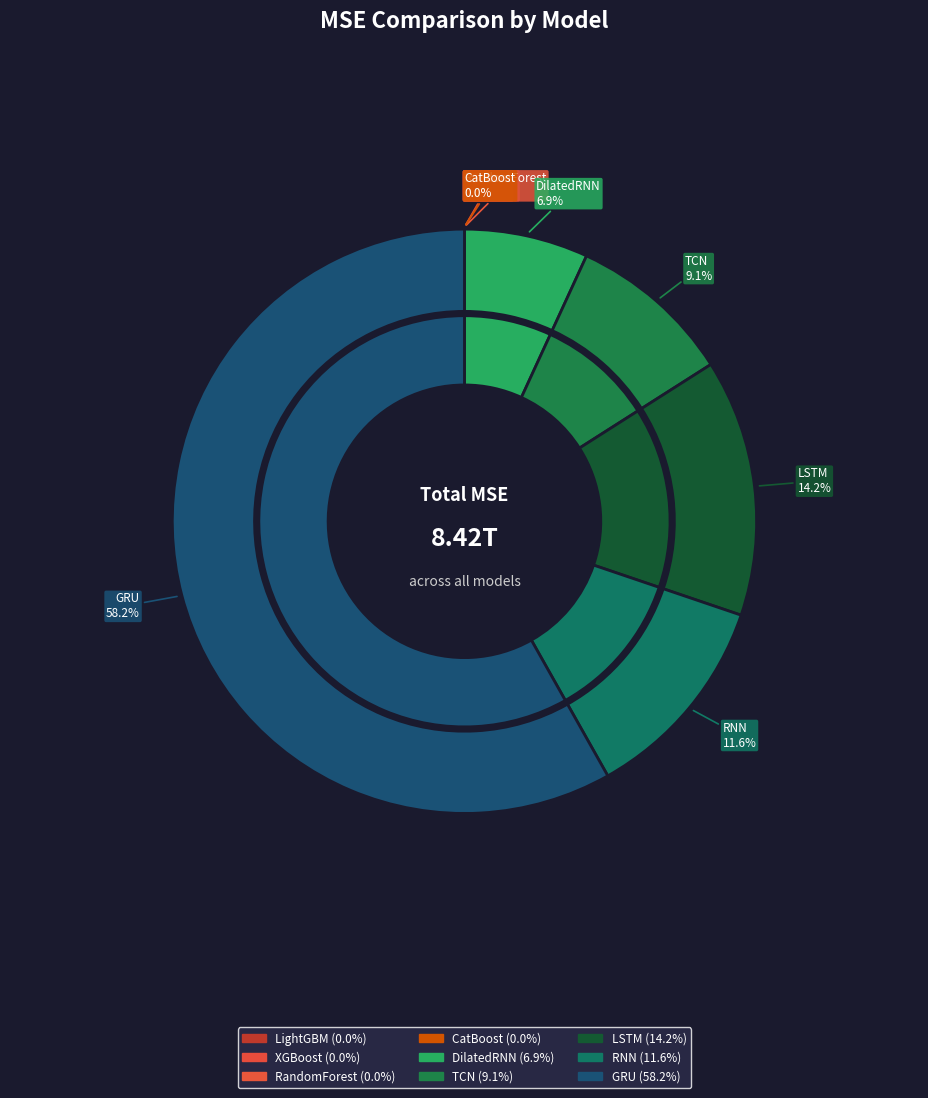

What is the majority slice?

GRU